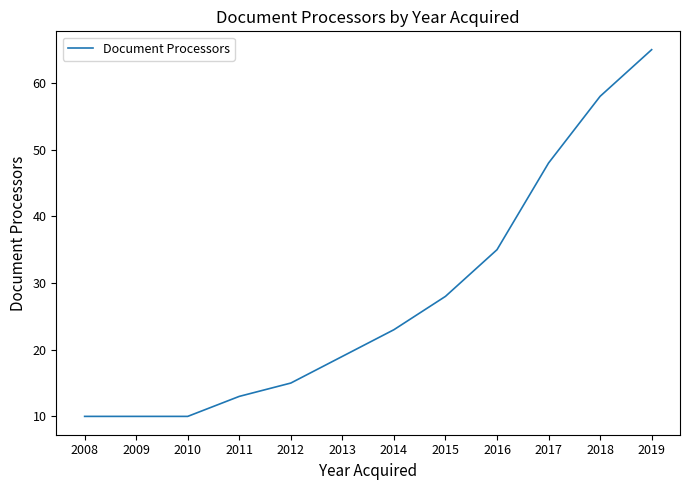

Which has a higher value, 2015 or 2017?

2017